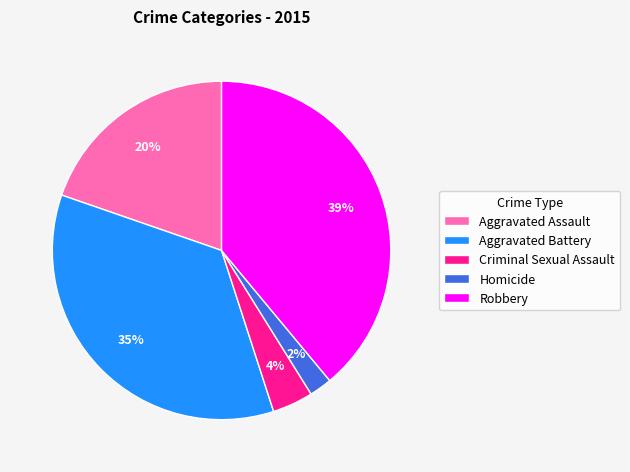

To the nearest percent, what portion does Aggravated Assault represent?

20%